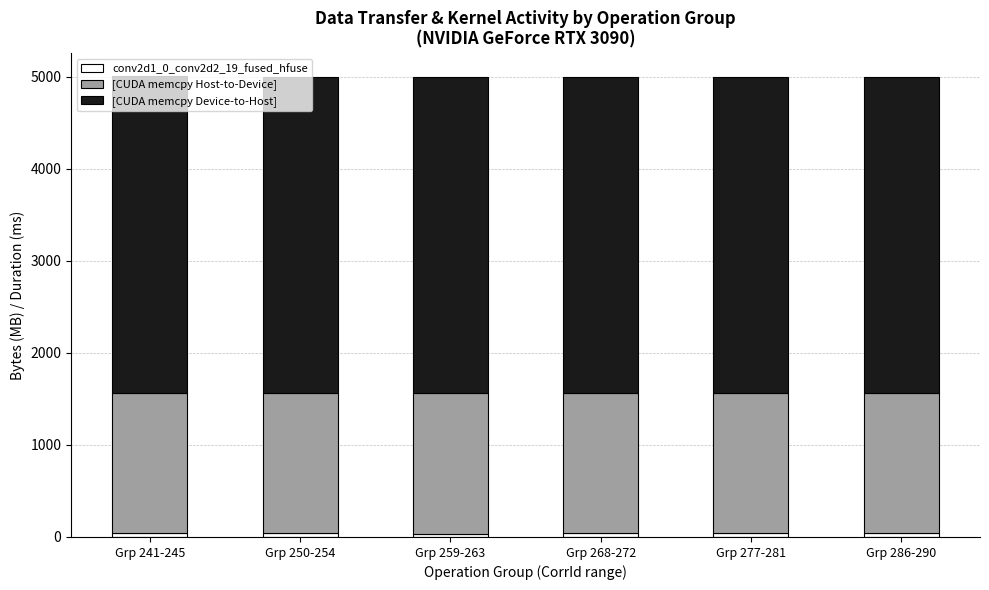

Count the number of categories in the chart.

6